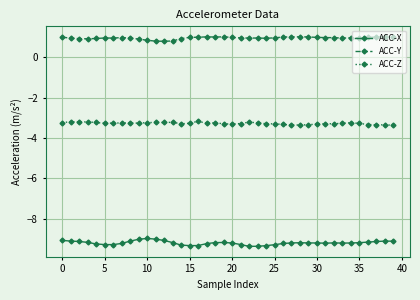

What is the smallest value displayed?

-9.4